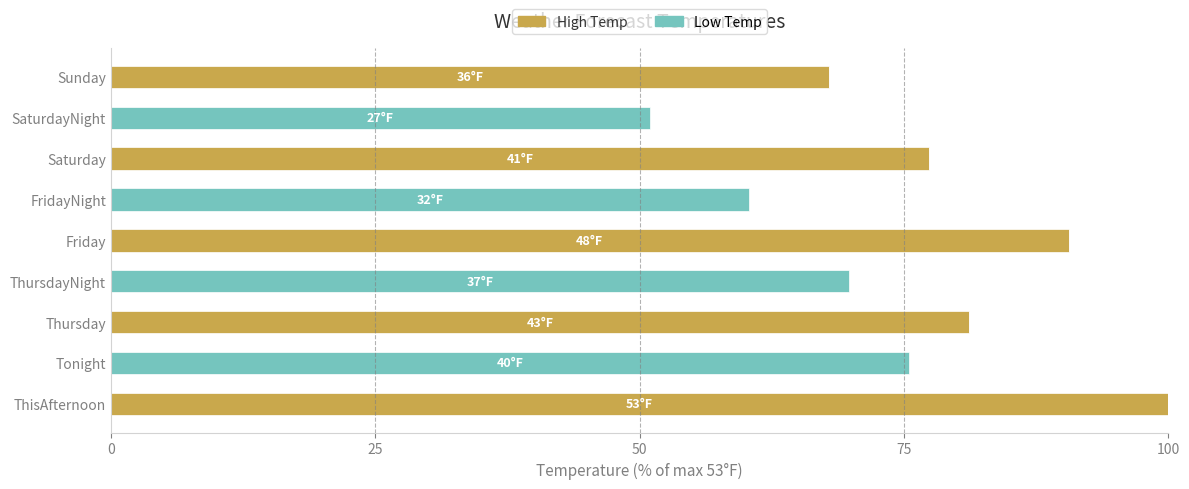

Which category has the highest value in the High Temp series?

ThisAfternoon